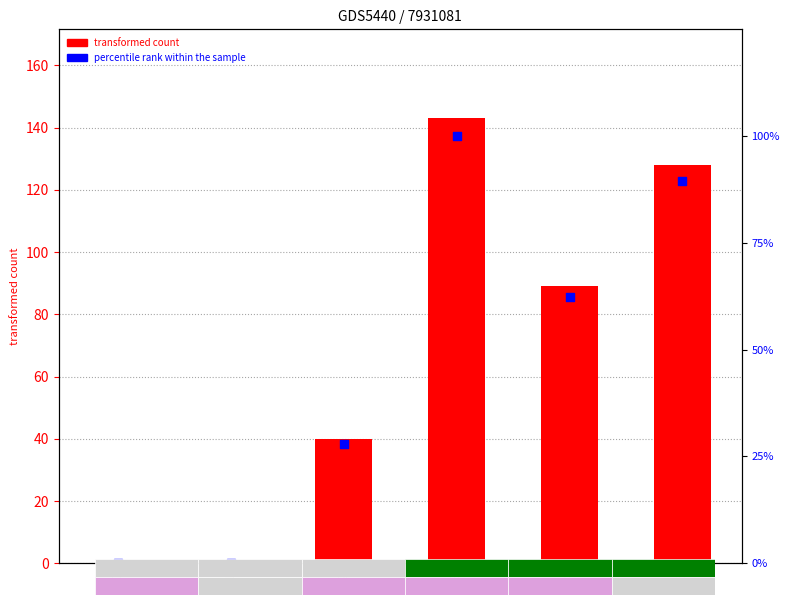

Which series contains the highest Y value?

transformed count